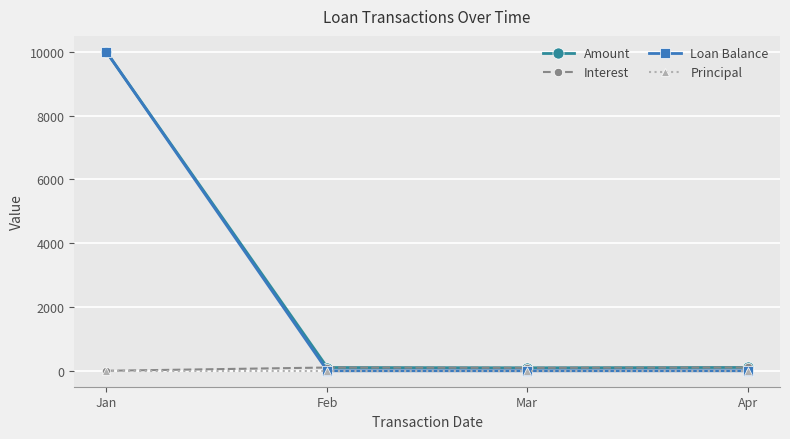

Between Jan and Feb, which series saw the biggest shift?

Loan Balance